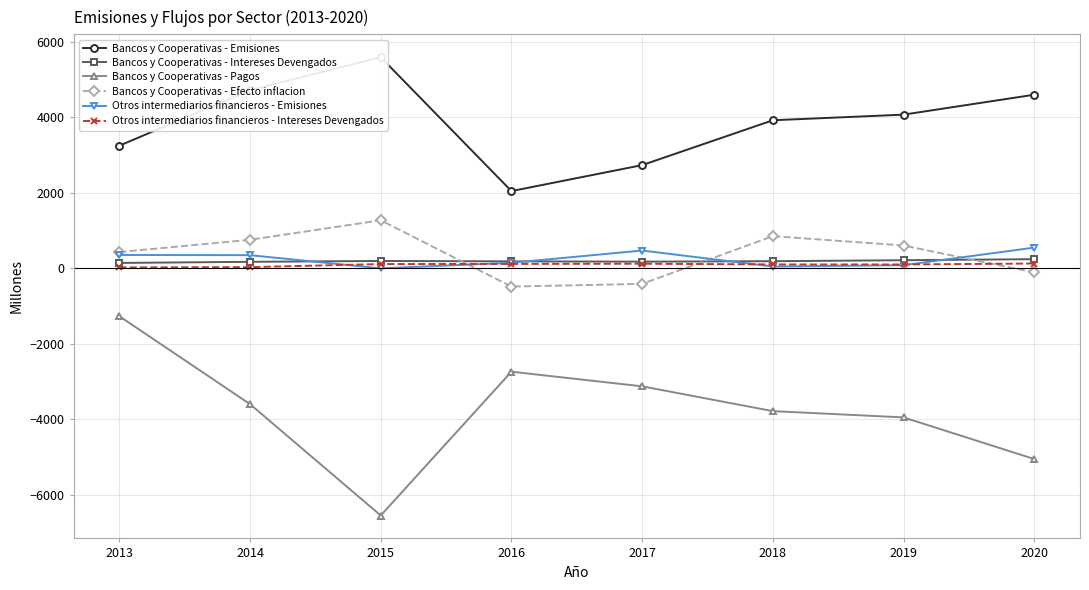

What is the average value of the Bancos y Cooperativas - Efecto inflacion series?

364